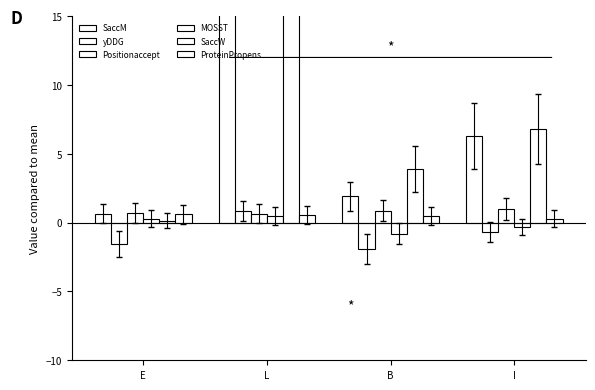

What is the sum of all Positionaccept values?

3.2